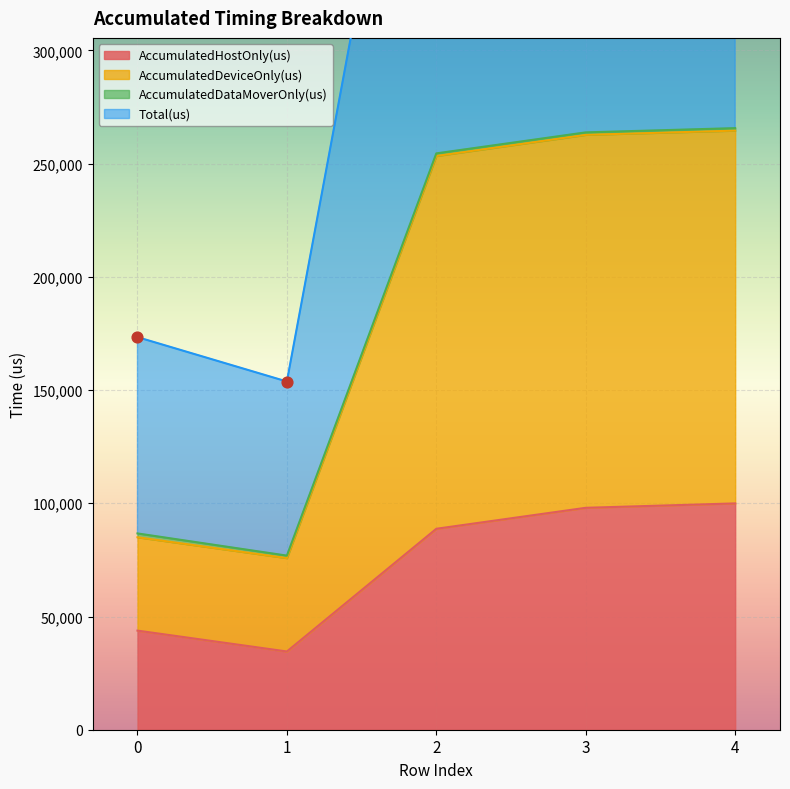

Which series contains the highest Y value?

Total(us)